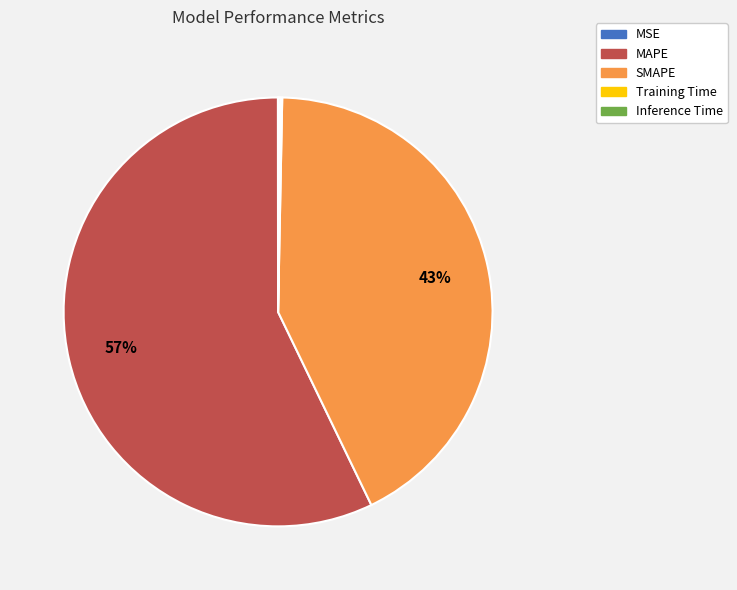

To the nearest percent, what percentage of the pie is SMAPE?

43%